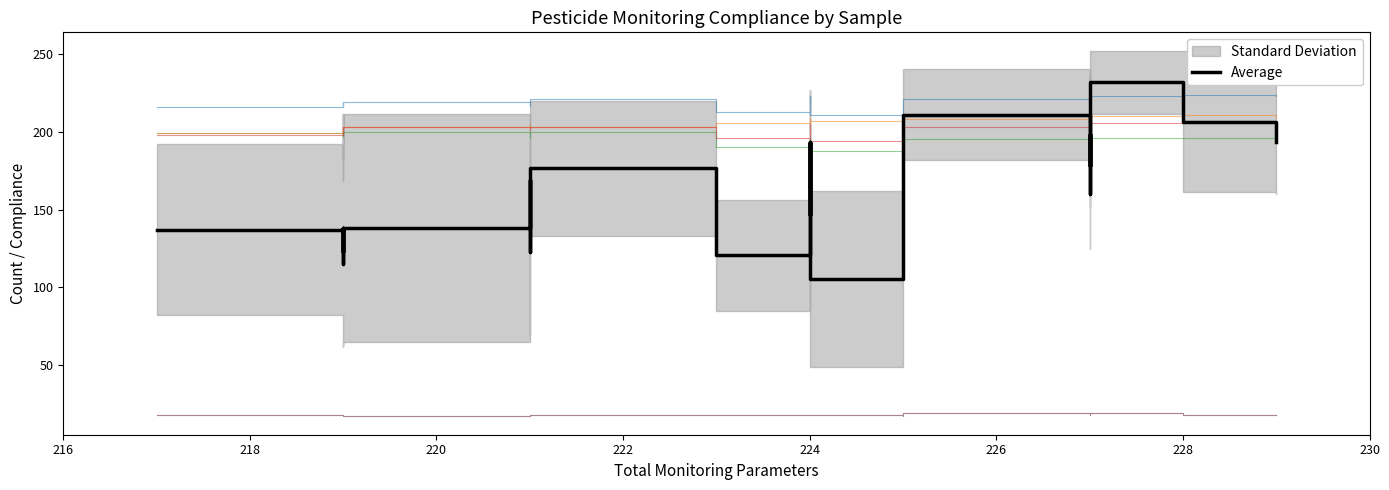

What is the difference between the maximum and second lowest values?

117.2